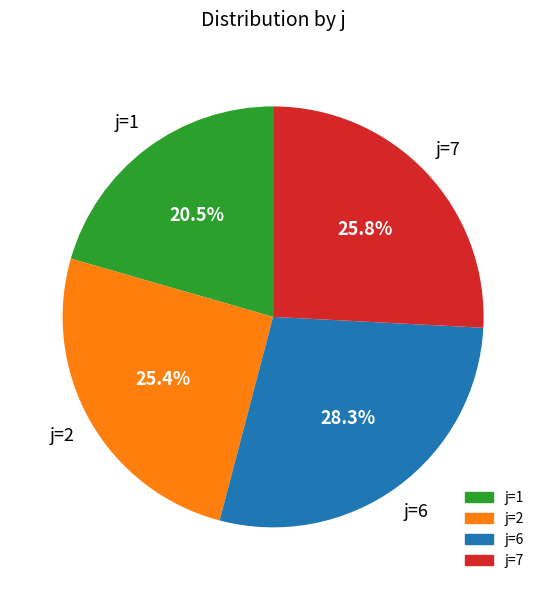

How many segments does this pie chart have?

4